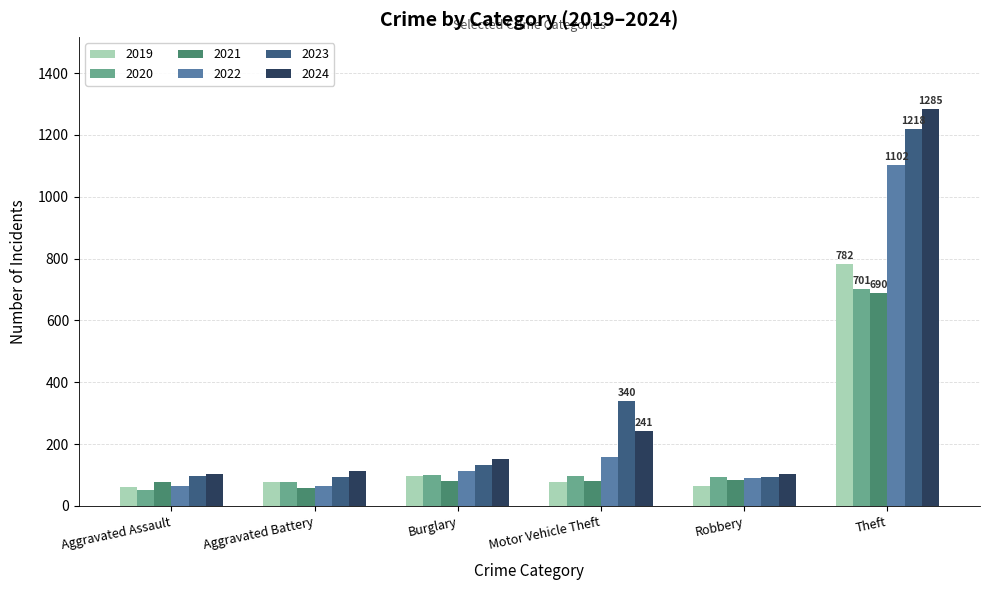

Where is 2023 nearest to the value 655?

Motor Vehicle Theft